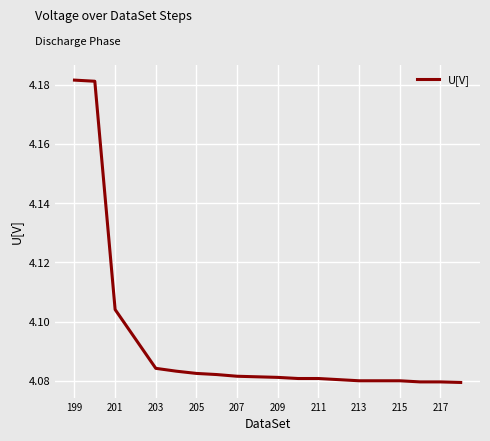

What is the ratio of the value at 201 to the value at 213?

1.0